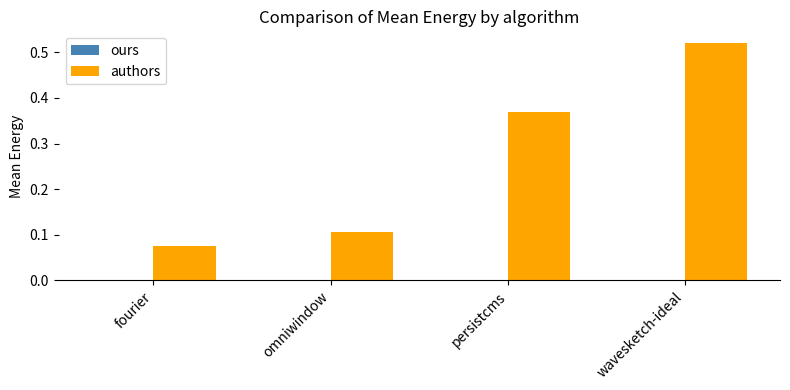

What position from the left is omniwindow?

2